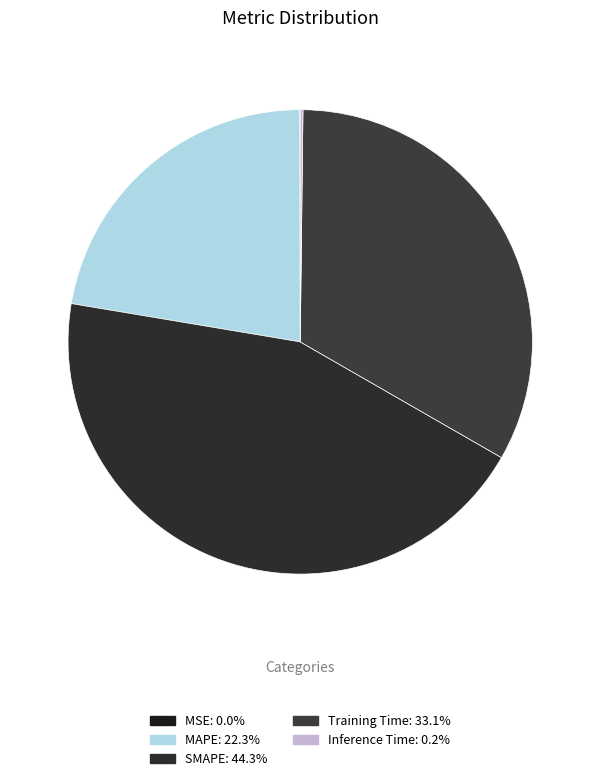

Is it true that Training Time is 33% of the pie?

True